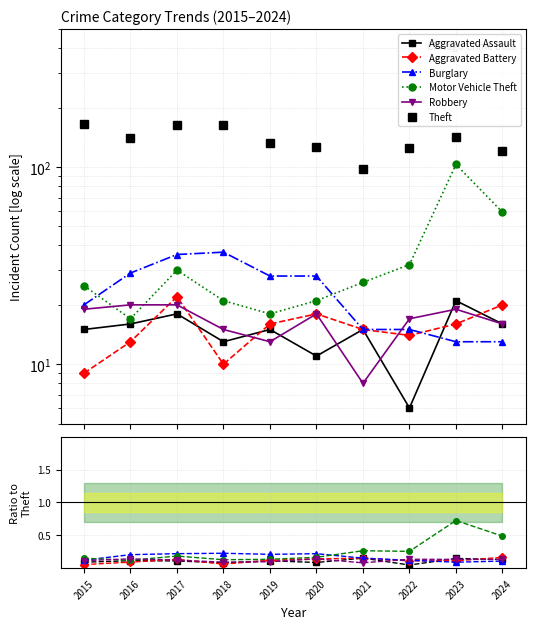

True or false: Aggravated Assault has more than 1 interior local peaks.

True